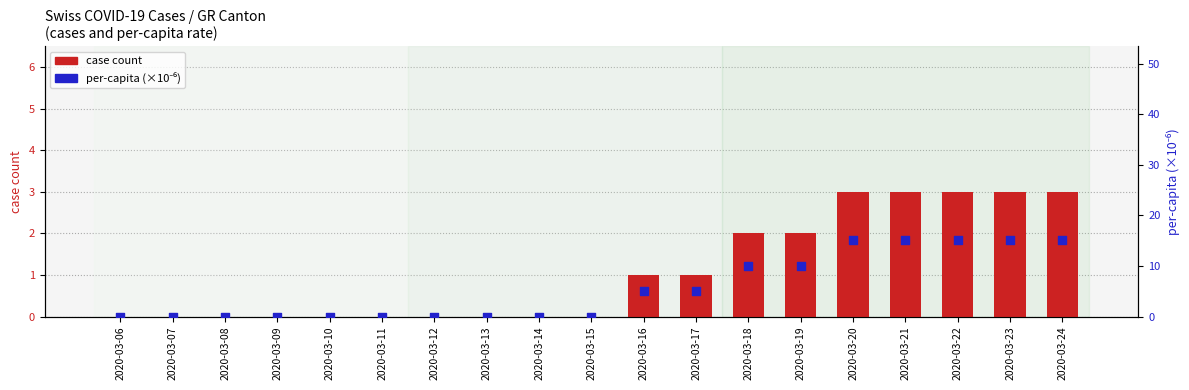

What is the total value across all series at 2020-03-22?

18.1